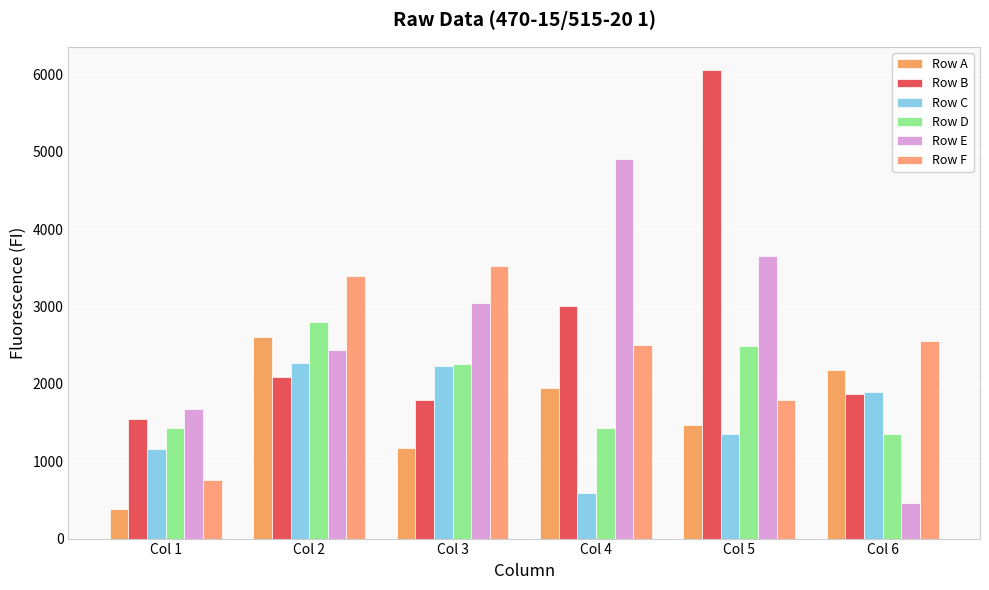

What is the minimum value for Row C?

594